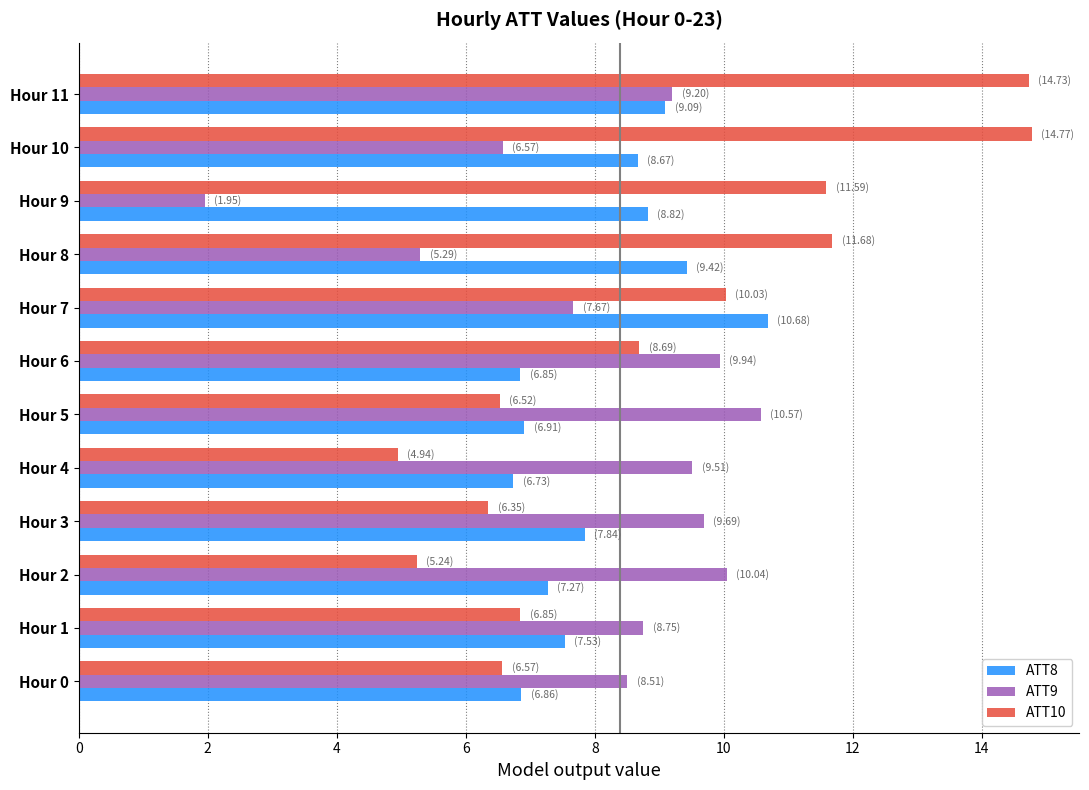

The value of ATT10 at Hour 3 is 8.6. True or false?

False